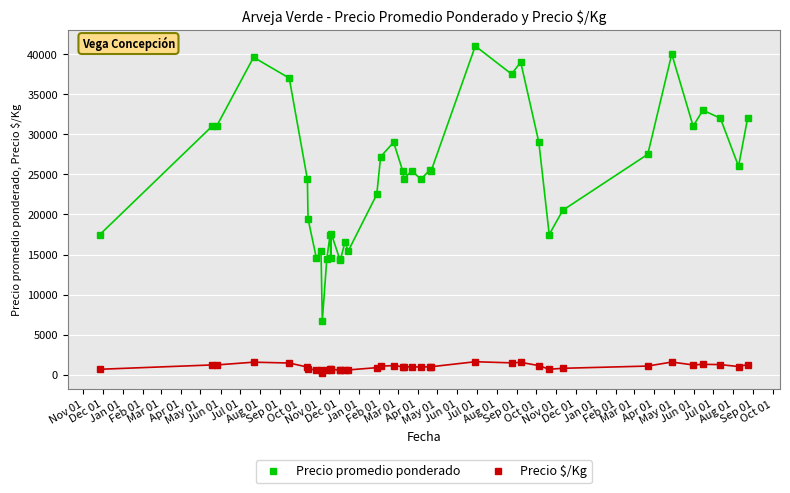

What is the lowest value of the Precio promedio ponderado series?

6714